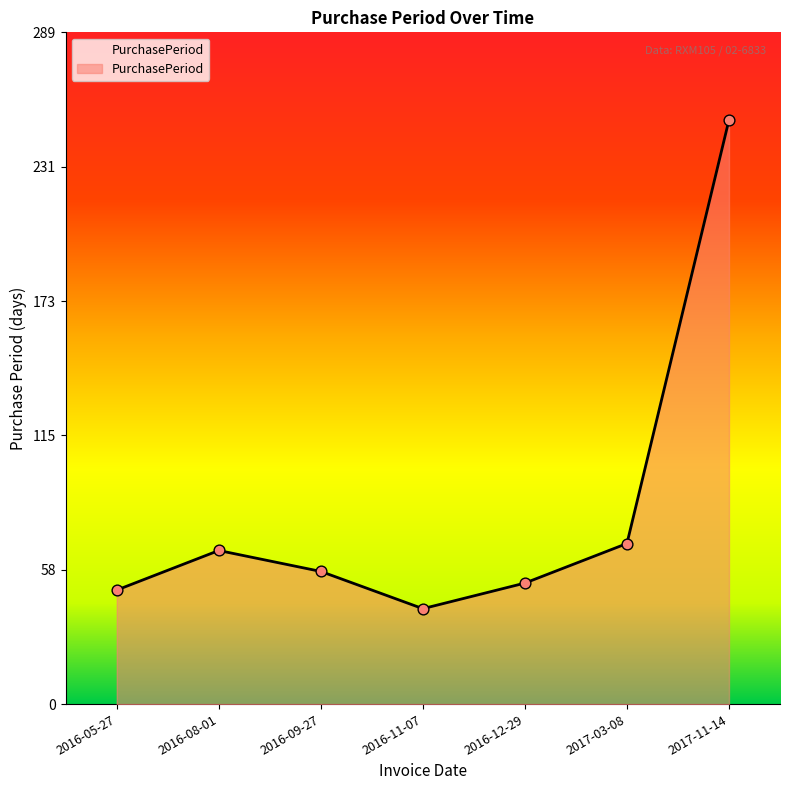

Which has a higher value, 2016-08-01 or 2016-09-27?

2016-08-01